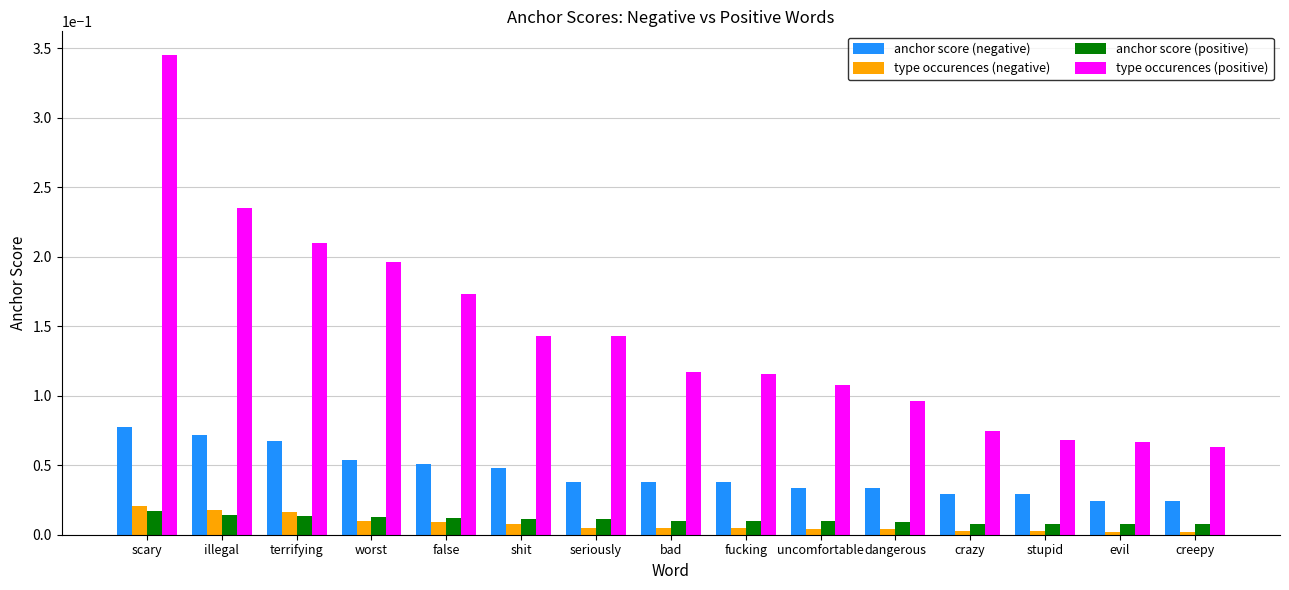

Which series has the widest spread of values?

type occurences (positive)